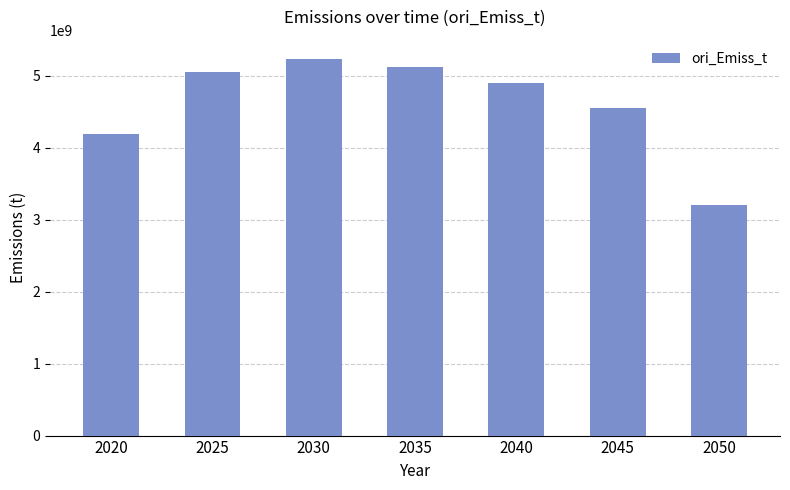

Is it true that the value at 2025 is 1568901116.1?

False